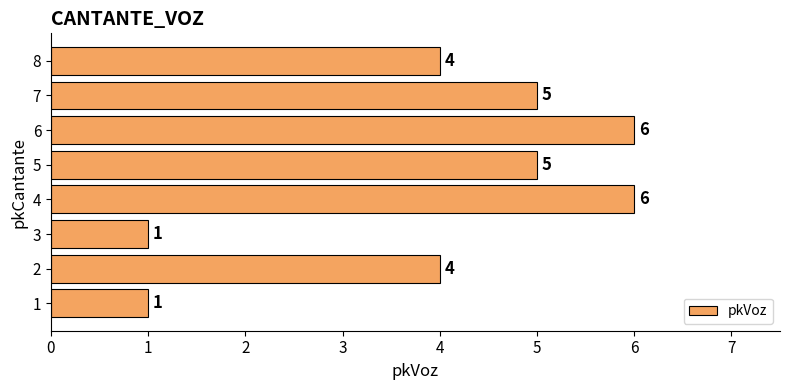

Count the values in the range 4 to 6.

6